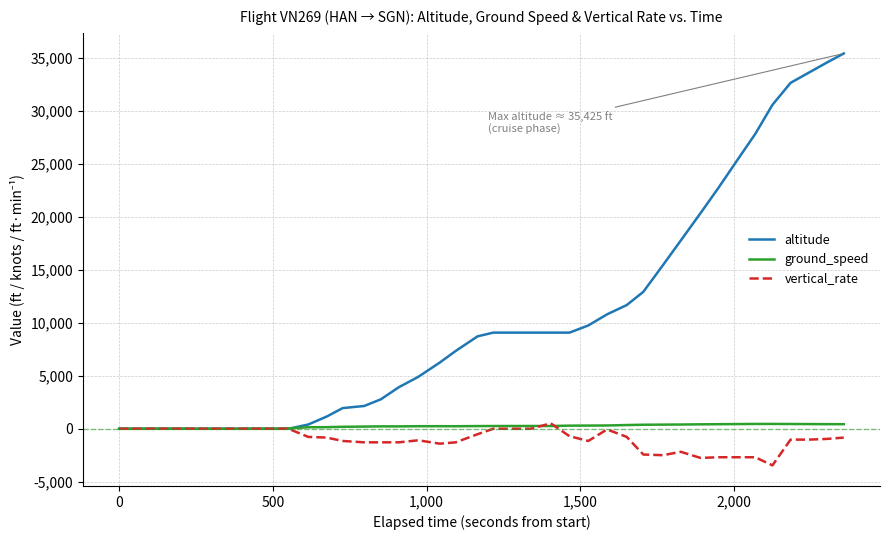

Which series has the largest total across all categories?

altitude